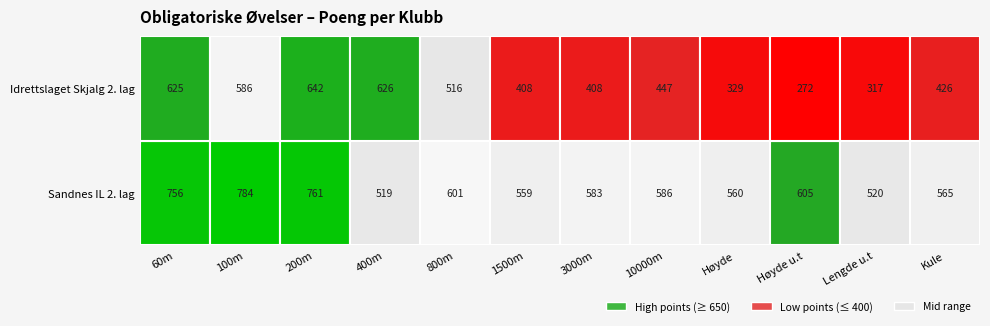

Reading left to right, what are all the values shown in this chart?

Sandnes IL 2. lag: 756	784	761	519	601	559	583	586	560	605	520	565
Idrettslaget Skjalg 2. lag: 625	586	642	626	516	408	408	447	329	272	317	426